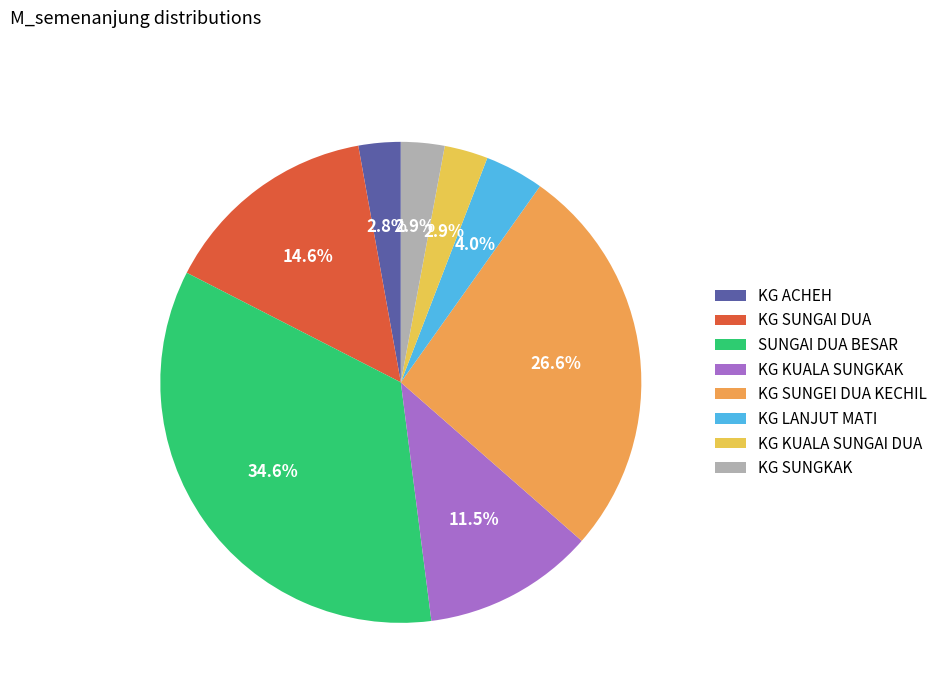

Count the number of slices in the pie.

8